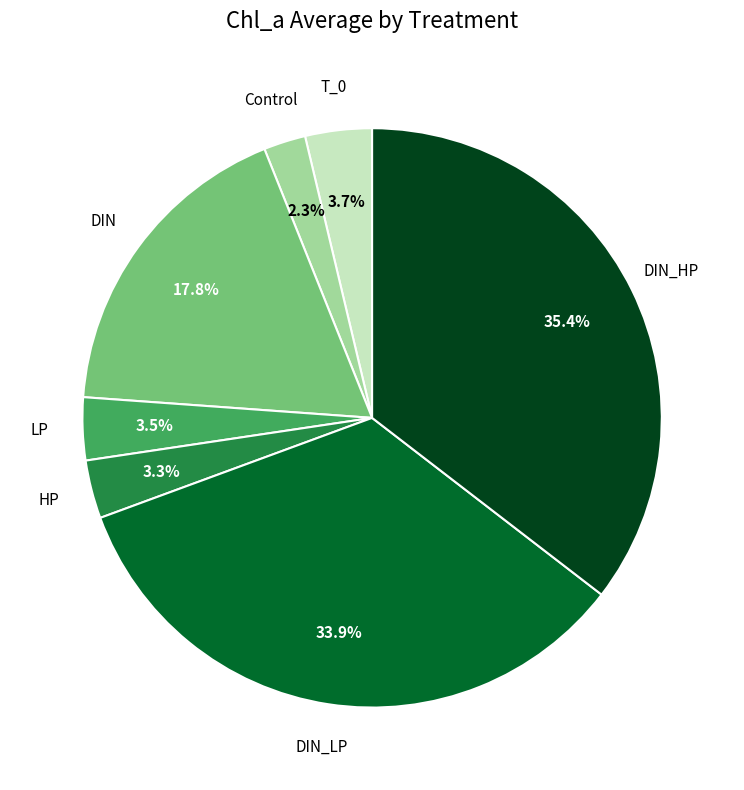

Does any single category account for the majority?

No